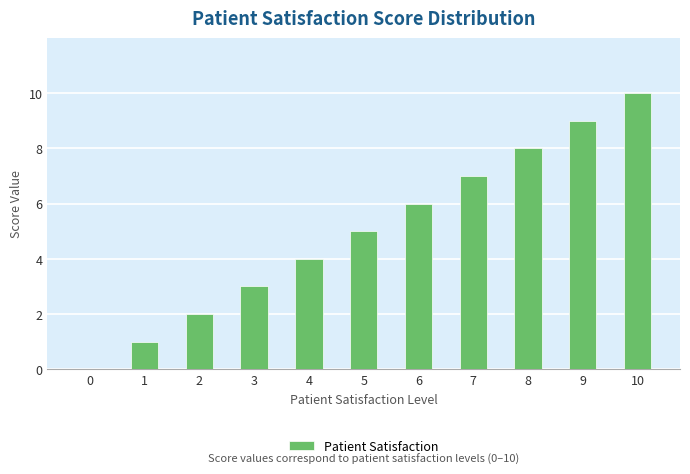

What is the maximum value shown in the chart?

10